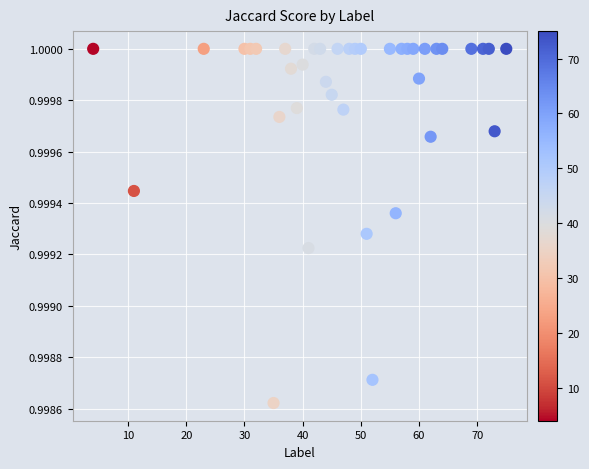

What is the range of X values (max minus min)?

71.0